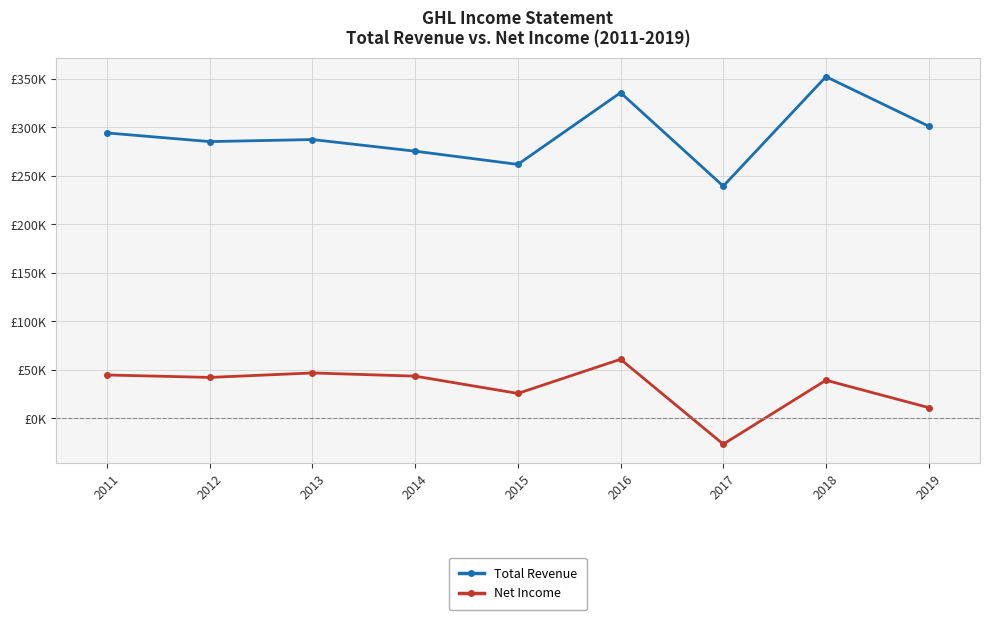

What are all the series names shown in the legend?

Total Revenue, Net Income